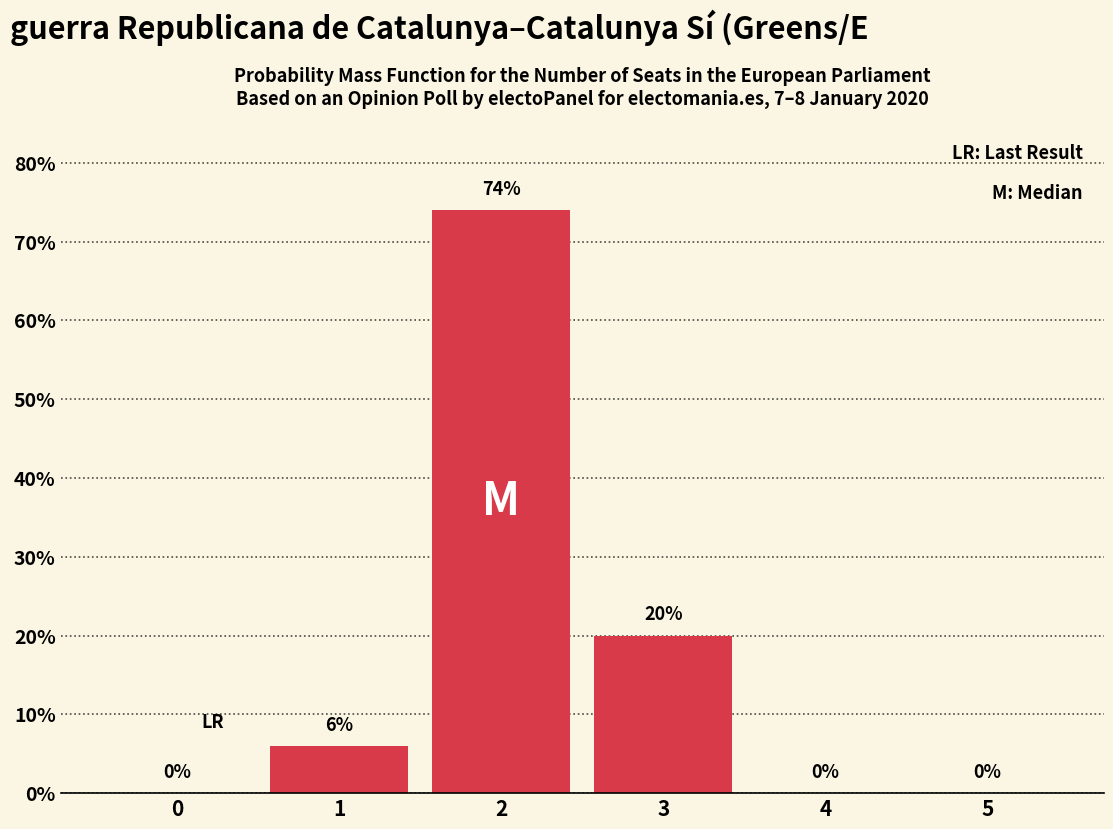

Reading left to right, extract all data points from this chart.

0=0	1=6	2=74	3=20	4=0	5=0